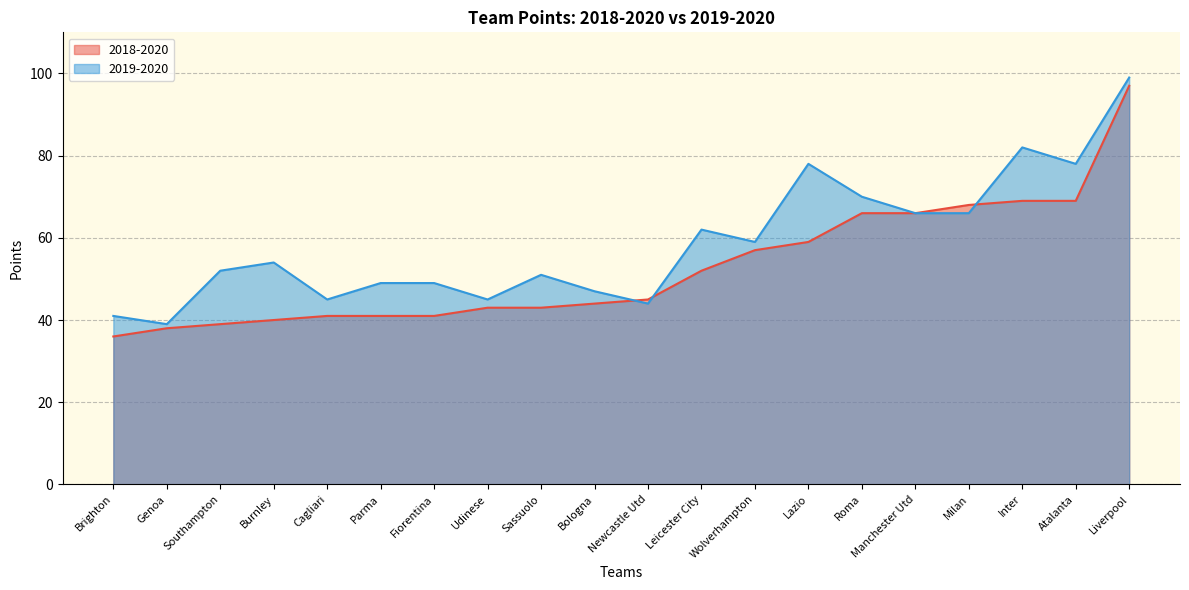

What position from the left is Leicester City?

12